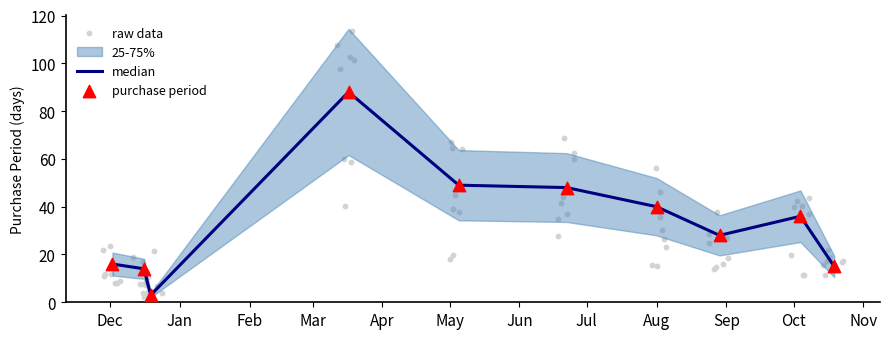

What is the ratio of the value at 2017-08-29 to the value at 2016-12-16?

2.0